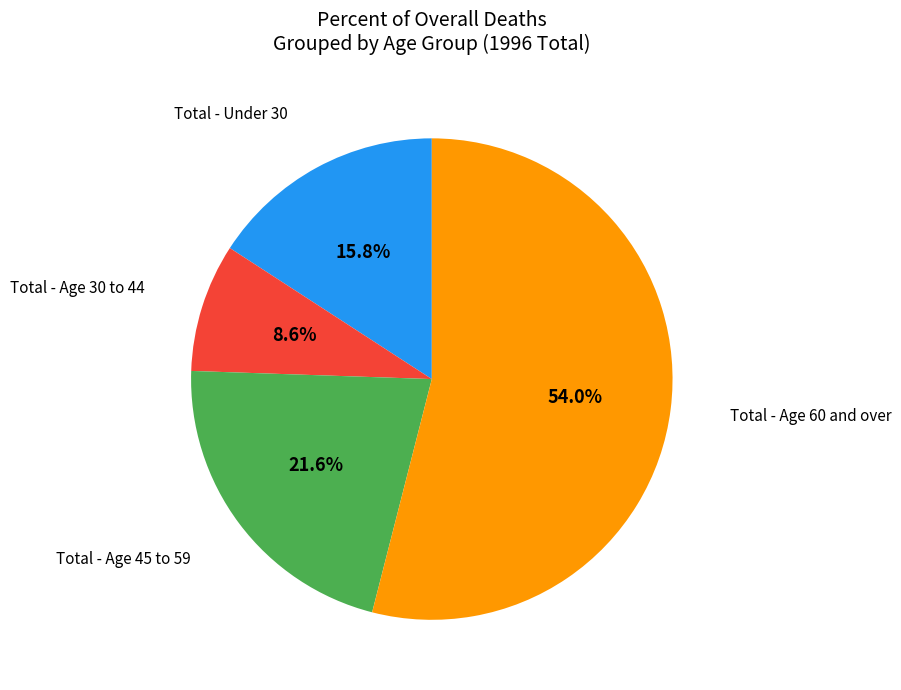

Is there any slice that represents more than half of the pie?

Yes